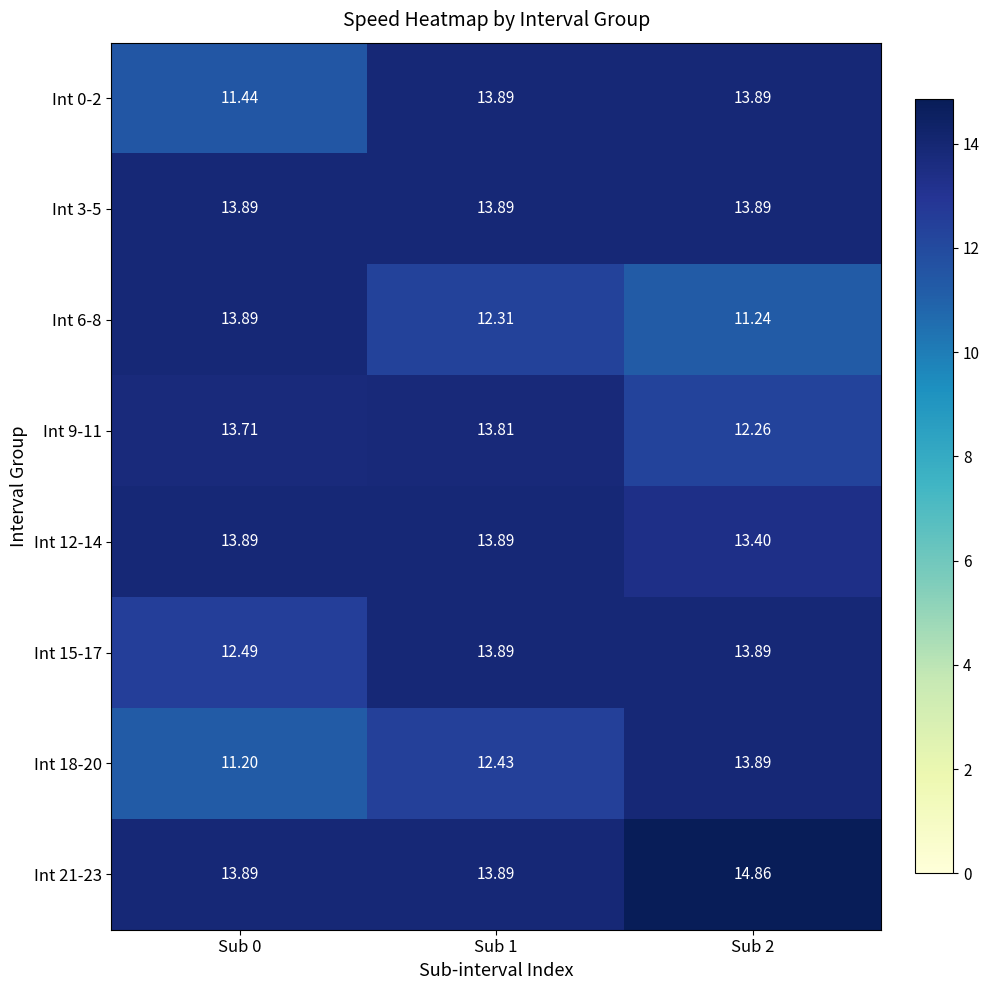

Is the value of Int 0-2 at Sub 0 greater than the value of Int 9-11 at Sub 0?

No